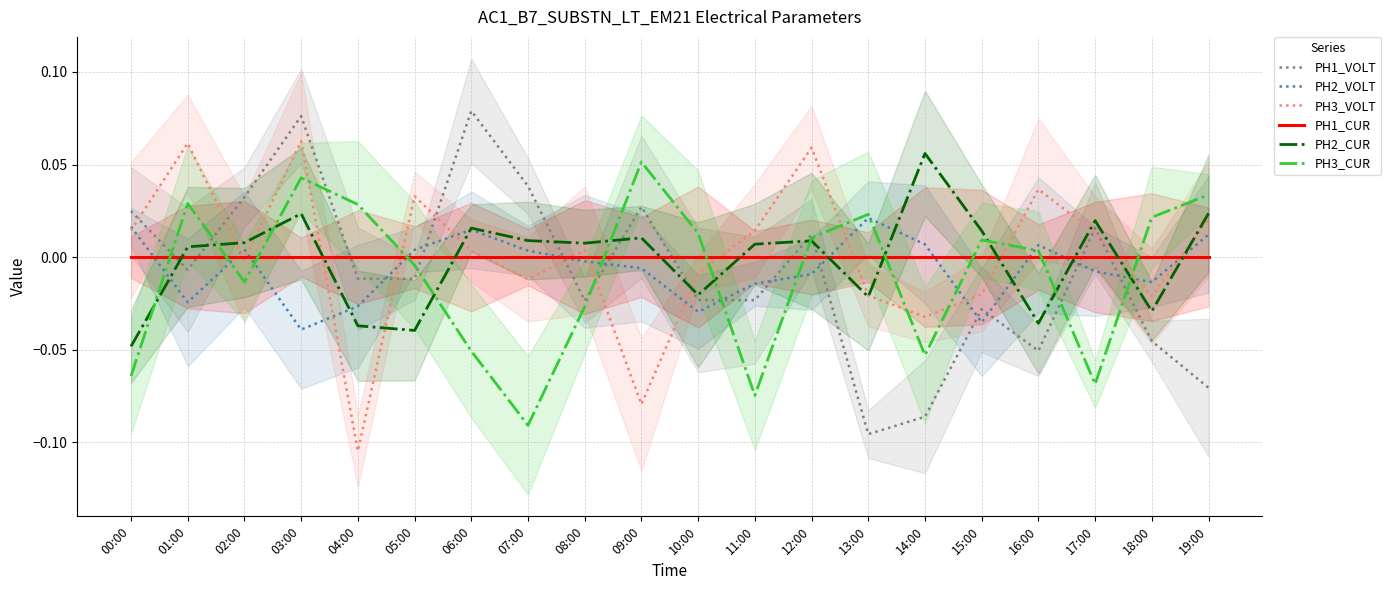

How many lines are shown in the chart?

6